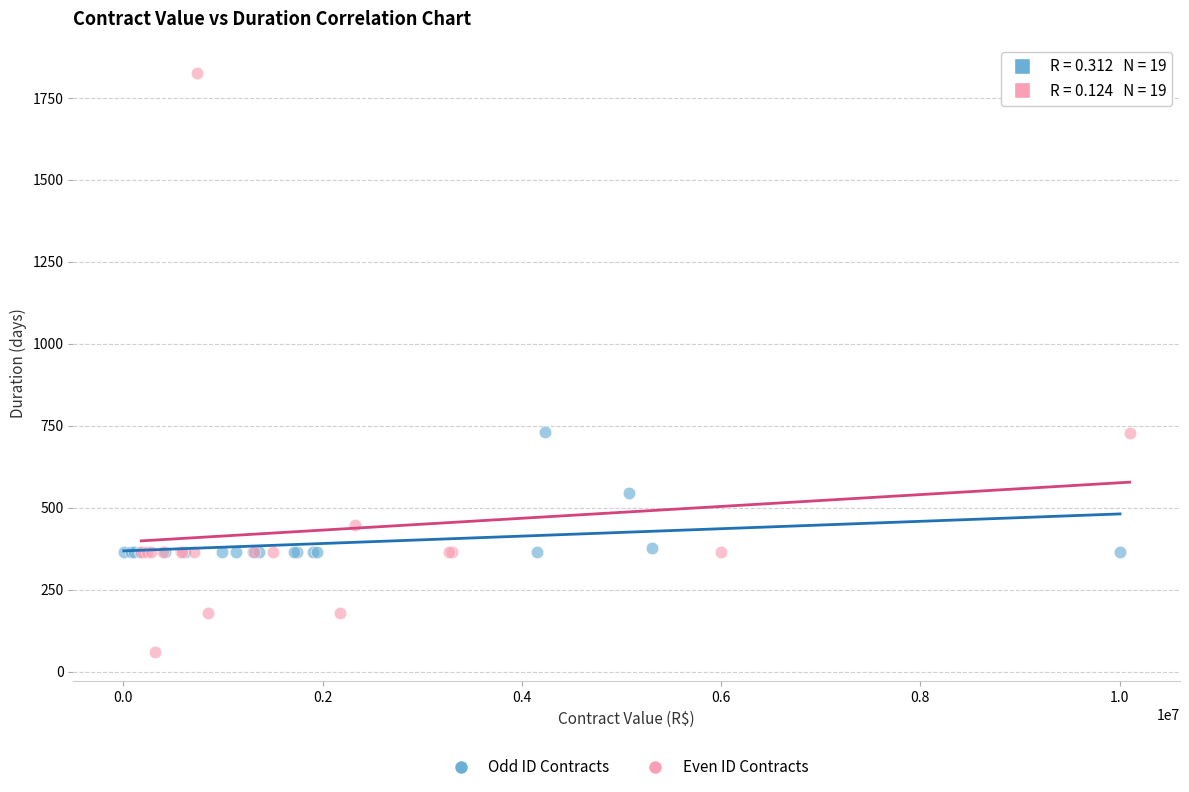

Which series has the largest Y range (max minus min)?

Even ID Contracts